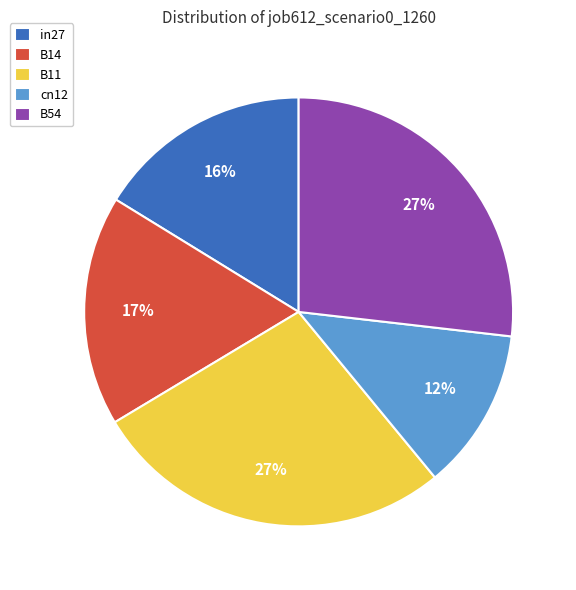

How many segments does this pie chart have?

5